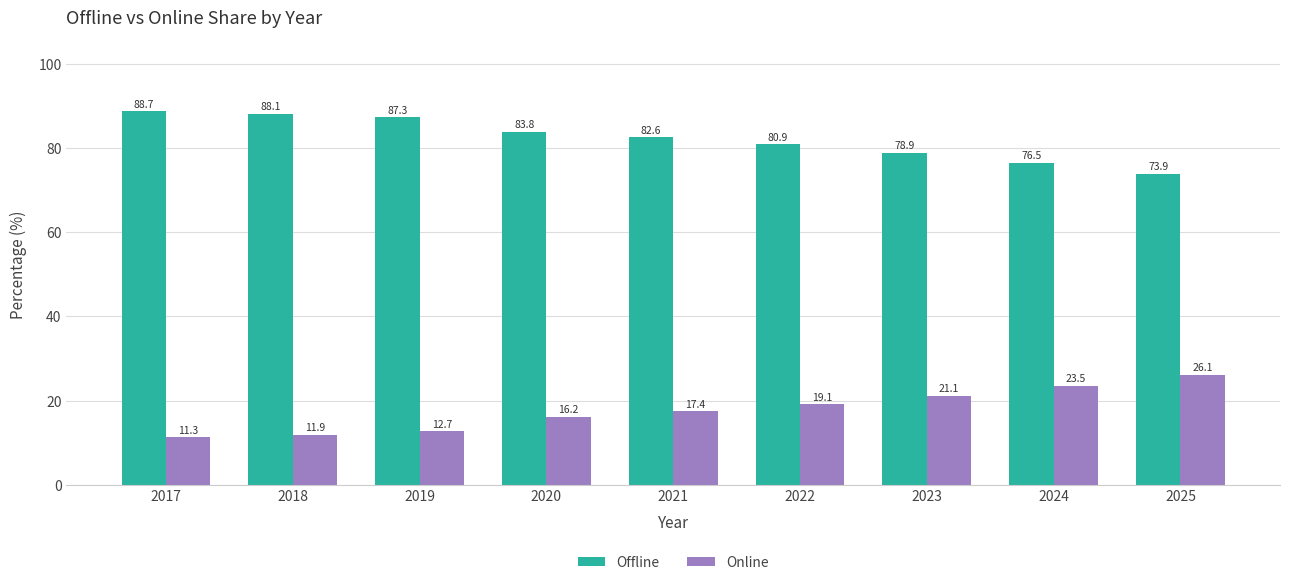

What is the approximate value of Online at 2024?

23.5